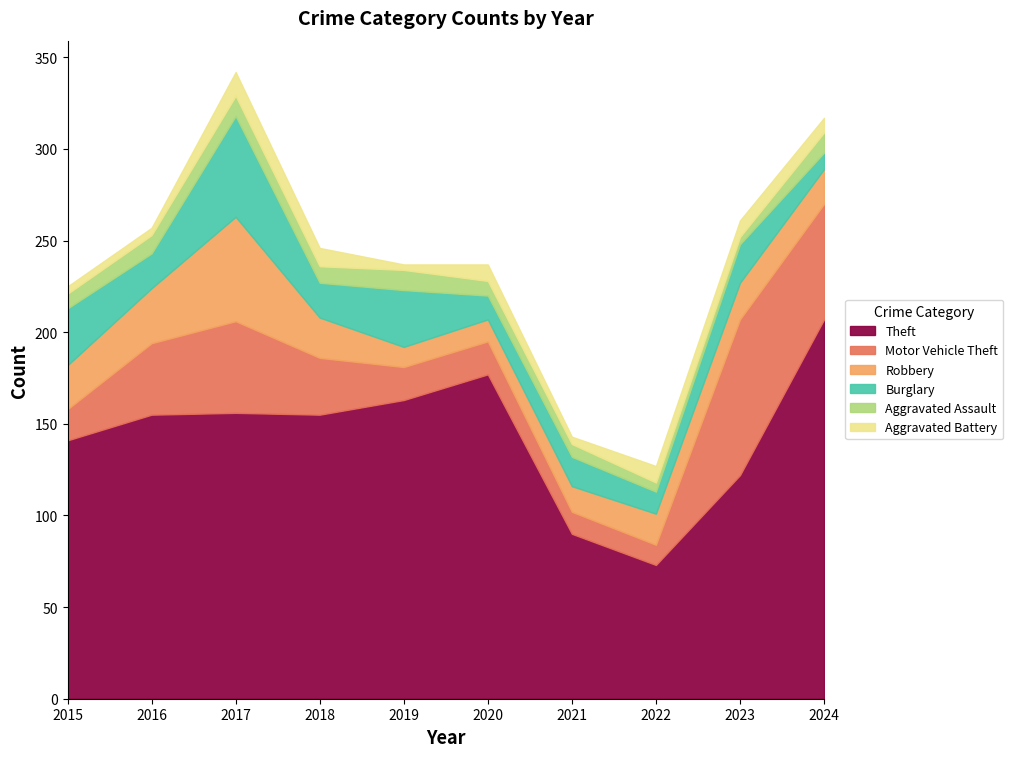

Reading left to right, what are all the values shown in this chart?

Theft: 2015=141	2016=155	2017=156	2018=155	2019=163	2020=177	2021=90	2022=73	2023=122	2024=207
Motor Vehicle Theft: 2015=17	2016=39	2017=50	2018=31	2019=18	2020=18	2021=12	2022=11	2023=85	2024=63
Robbery: 2015=24	2016=30	2017=57	2018=22	2019=11	2020=12	2021=14	2022=17	2023=20	2024=19
Burglary: 2015=31	2016=19	2017=55	2018=19	2019=31	2020=13	2021=16	2022=12	2023=21	2024=9
Aggravated Assault: 2015=8	2016=10	2017=11	2018=9	2019=11	2020=8	2021=7	2022=5	2023=4	2024=11
Aggravated Battery: 2015=4	2016=4	2017=13	2018=10	2019=3	2020=9	2021=4	2022=9	2023=9	2024=8